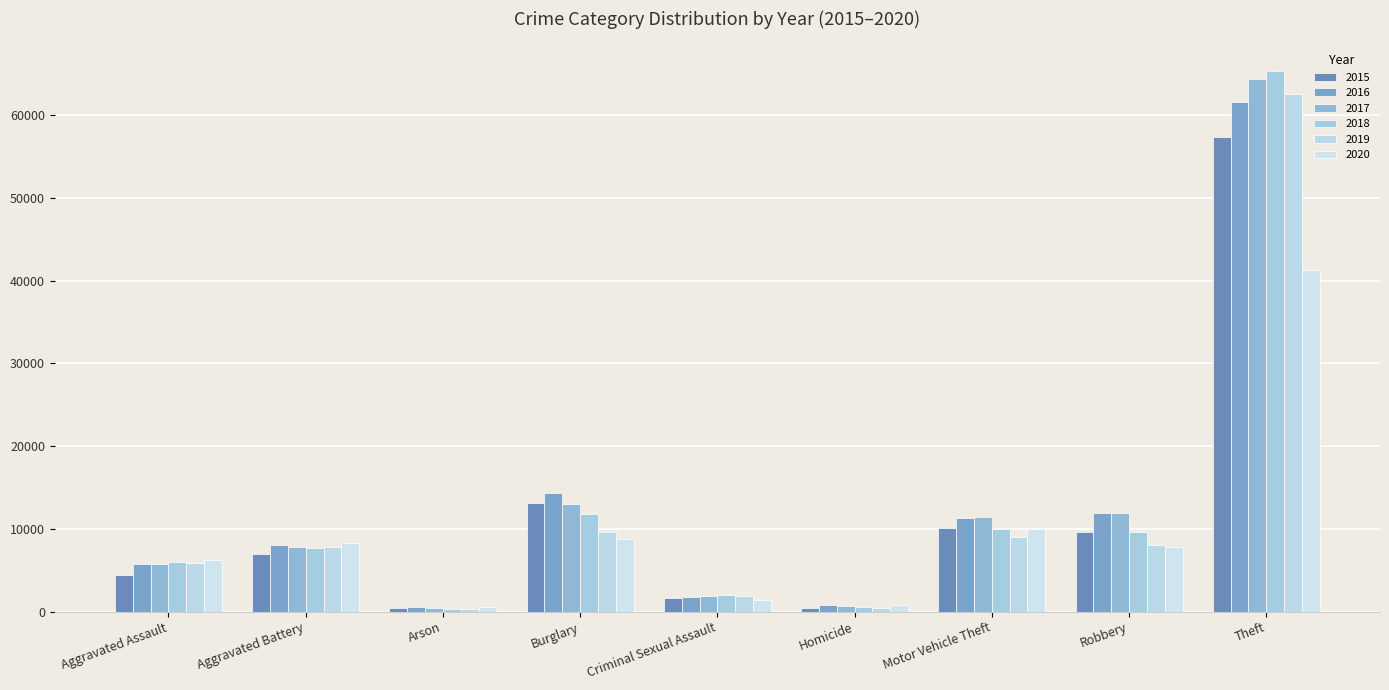

What is the difference between the maximum and minimum values in the 2016 series?

61103